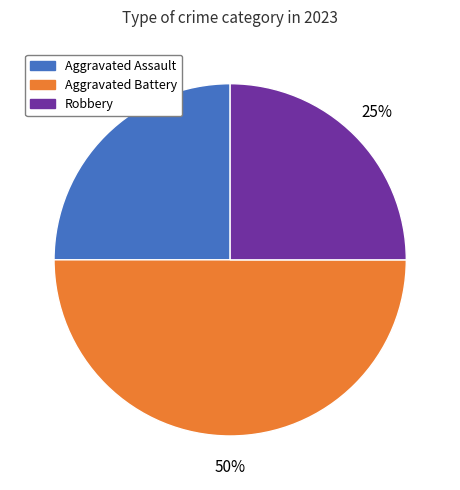

Which slice is the largest?

Aggravated Battery